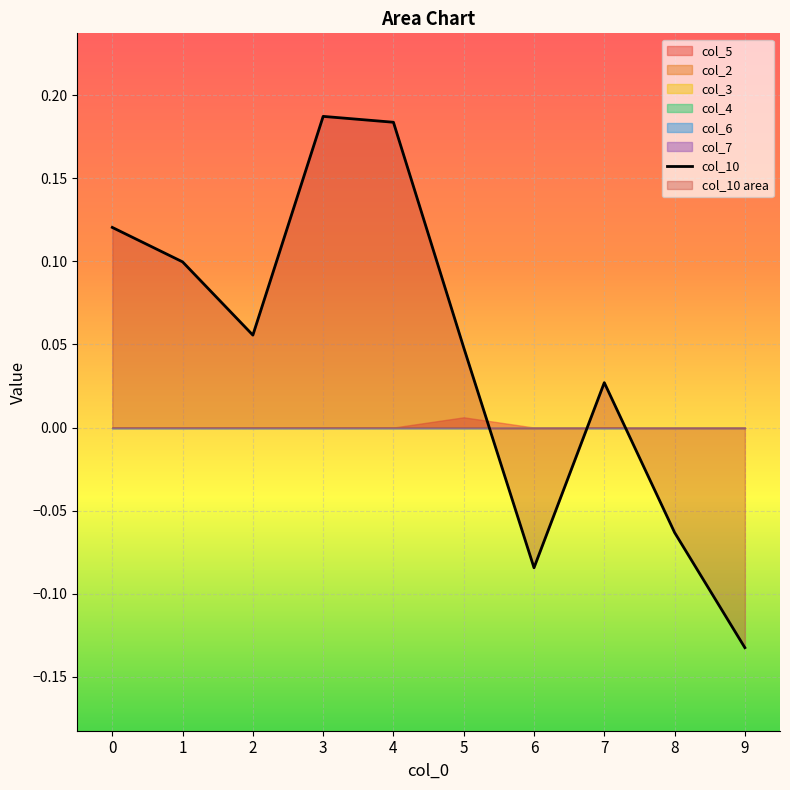

The value of col_10 at 0 is 0.2. True or false?

False